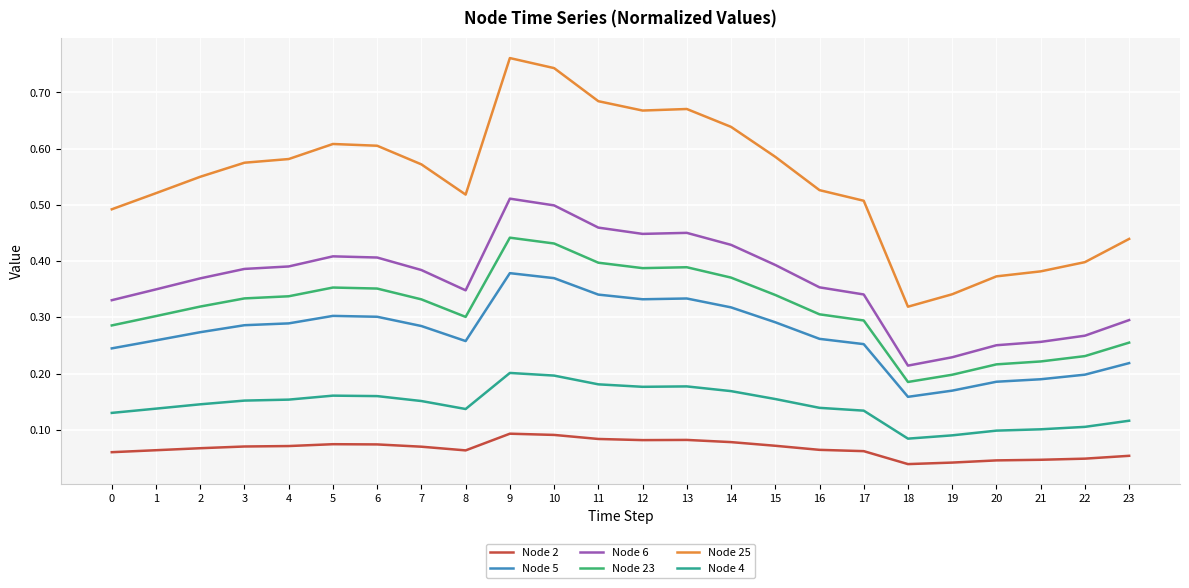

Count the Node 4 values in the range 0 to 1.

24